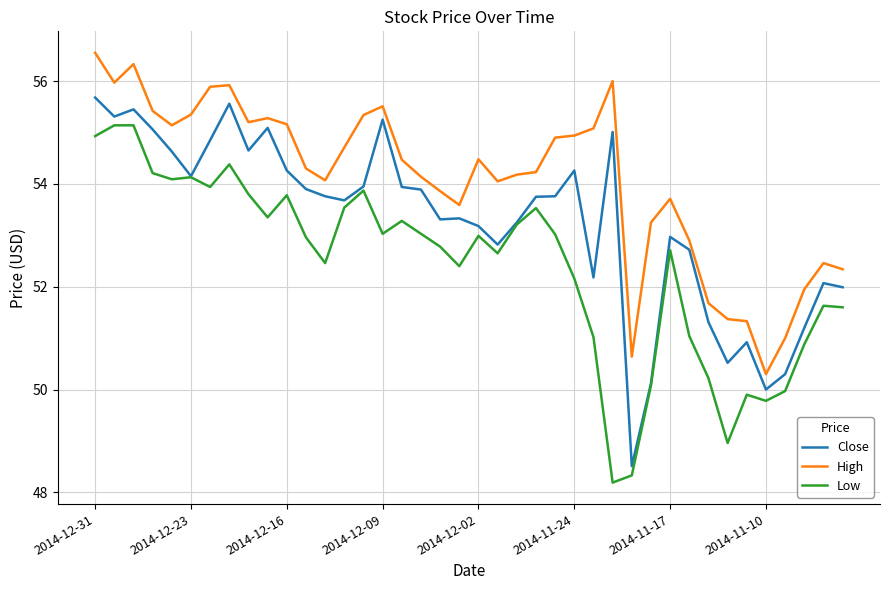

What is the highest value of the Close series?

55.7